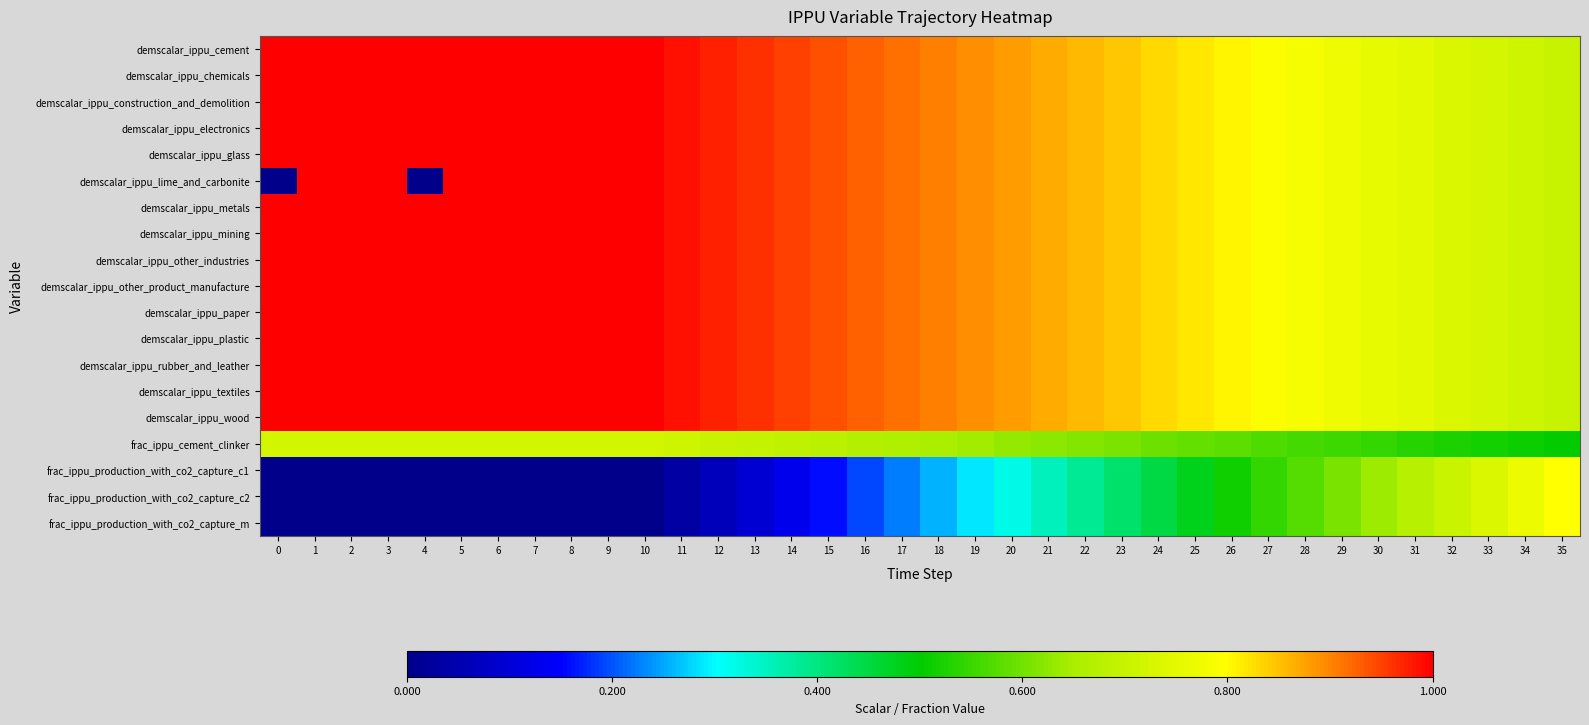

How many series are shown in this chart?

19